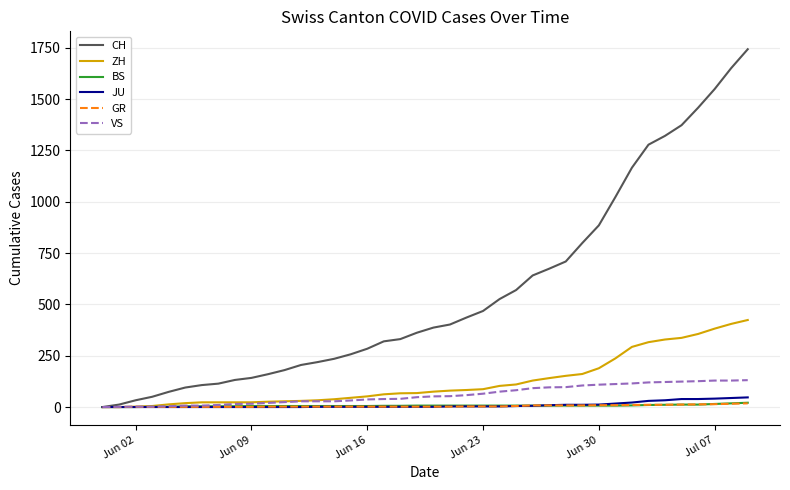

What is the greatest value displayed?

1743